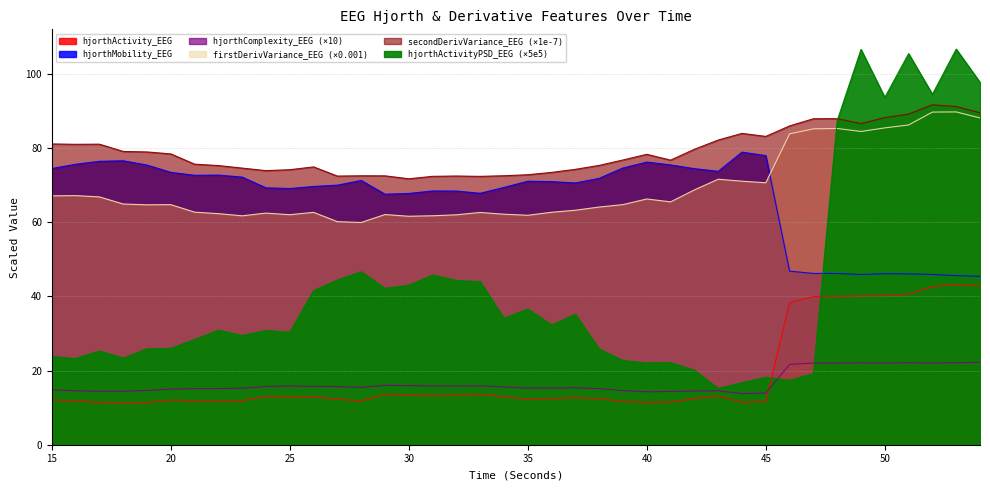

What is the difference between the maximum and minimum values in the hjorthComplexity_EEG series?

8.4